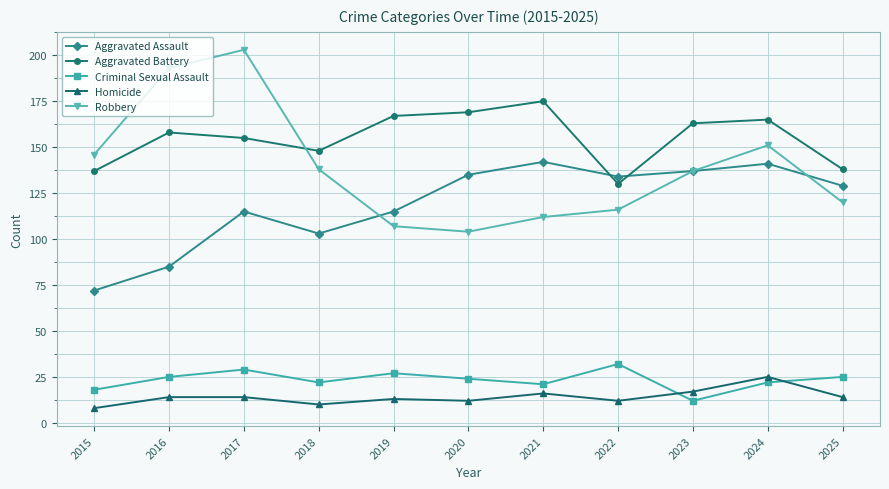

Reading right to left, transcribe all the data shown in this chart.

Aggravated Assault: 2025=129	2024=141	2023=137	2022=134	2021=142	2020=135	2019=115	2018=103	2017=115	2016=85	2015=72
Aggravated Battery: 2025=138	2024=165	2023=163	2022=130	2021=175	2020=169	2019=167	2018=148	2017=155	2016=158	2015=137
Criminal Sexual Assault: 2025=25	2024=22	2023=12	2022=32	2021=21	2020=24	2019=27	2018=22	2017=29	2016=25	2015=18
Homicide: 2025=14	2024=25	2023=17	2022=12	2021=16	2020=12	2019=13	2018=10	2017=14	2016=14	2015=8
Robbery: 2025=120	2024=151	2023=137	2022=116	2021=112	2020=104	2019=107	2018=138	2017=203	2016=193	2015=146